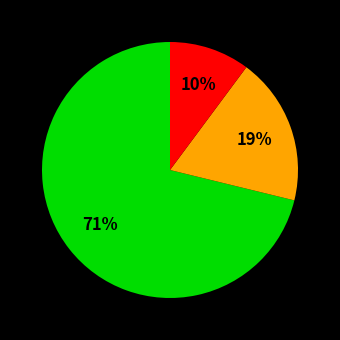

To the nearest percent, what is the difference between the largest and smallest slice percentages?

61%